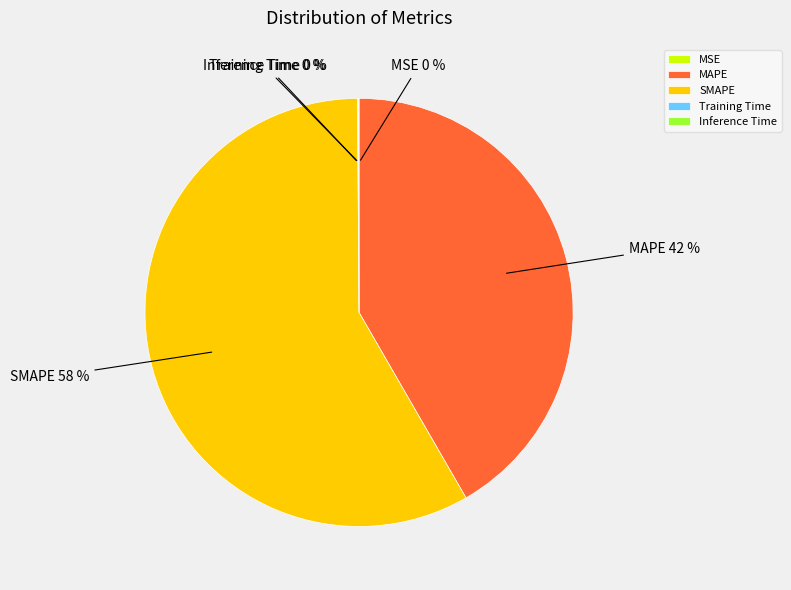

To the nearest percent, what is the difference between the largest and smallest slice percentages?

58%